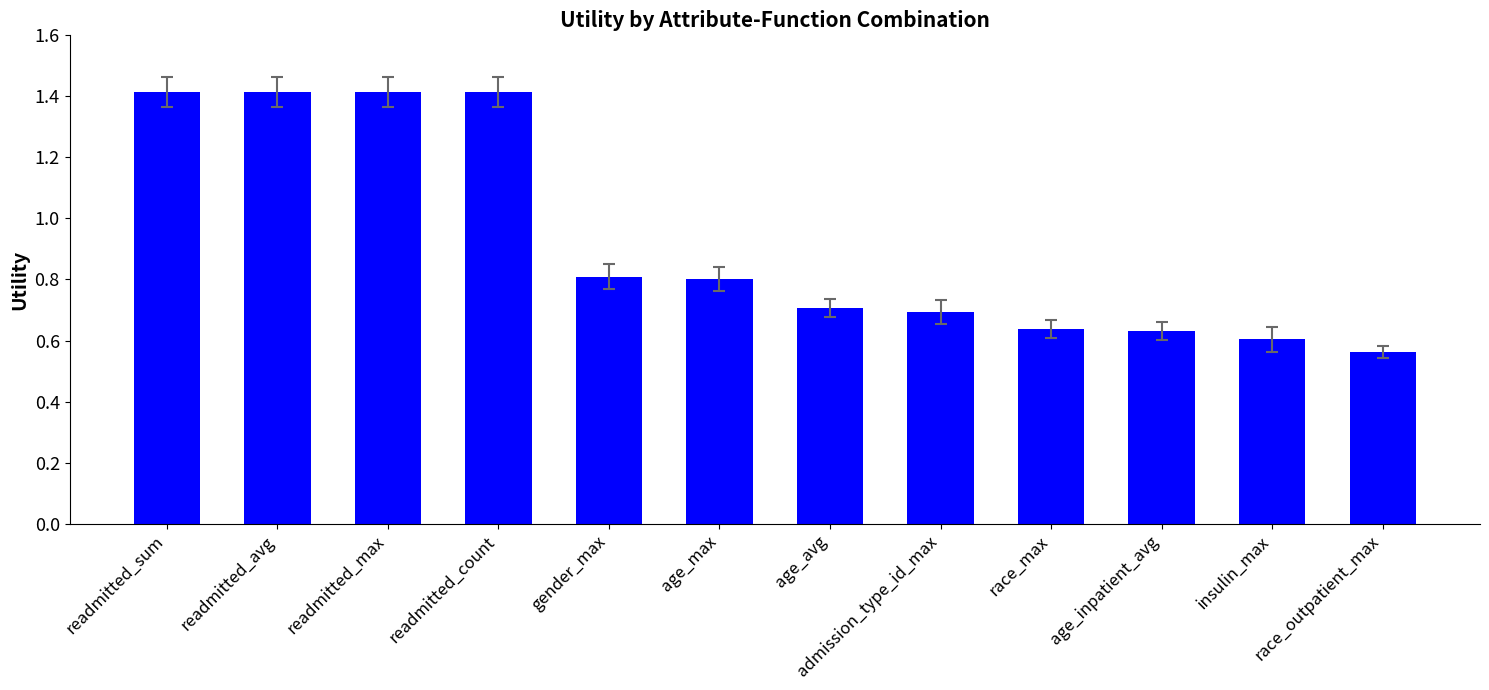

How many data points does each series have?

12